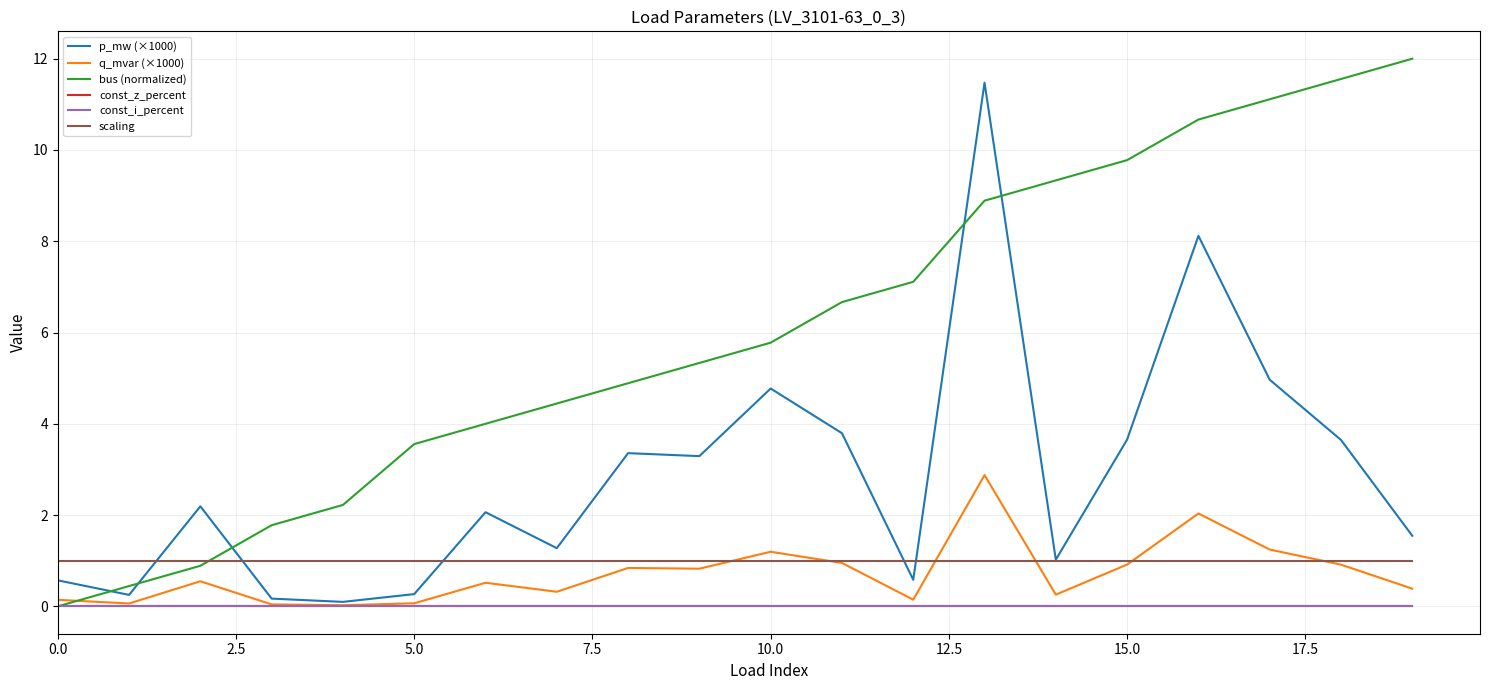

What is the greatest value displayed?

12.0